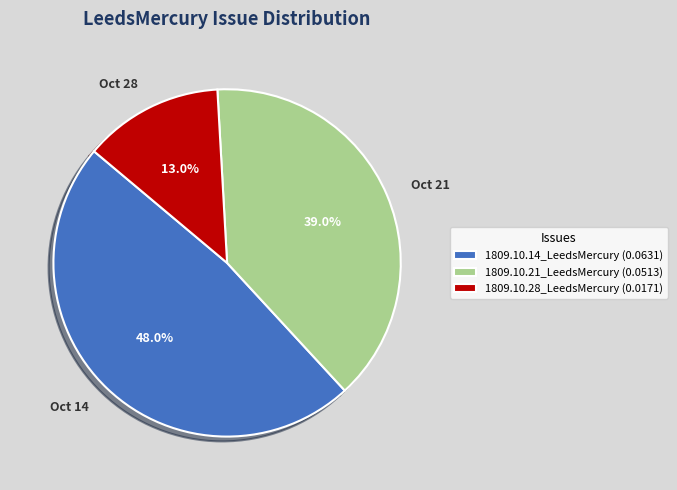

How many segments does this pie chart have?

3